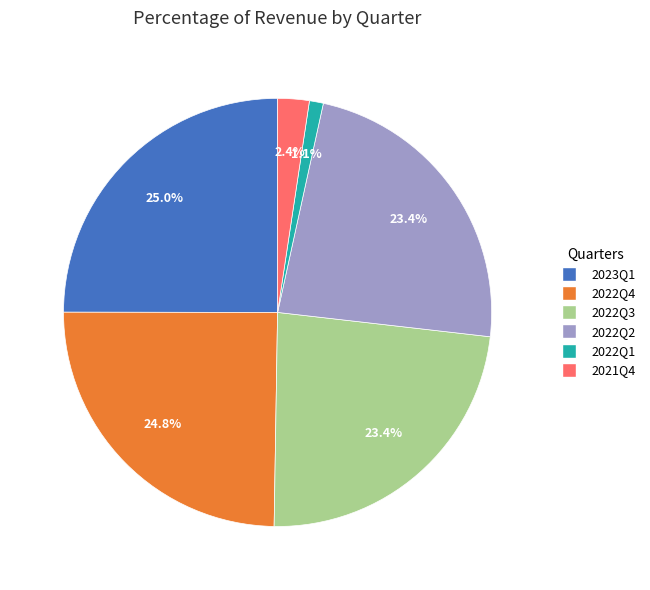

To the nearest percent, what portion does 2022Q2 represent?

23%